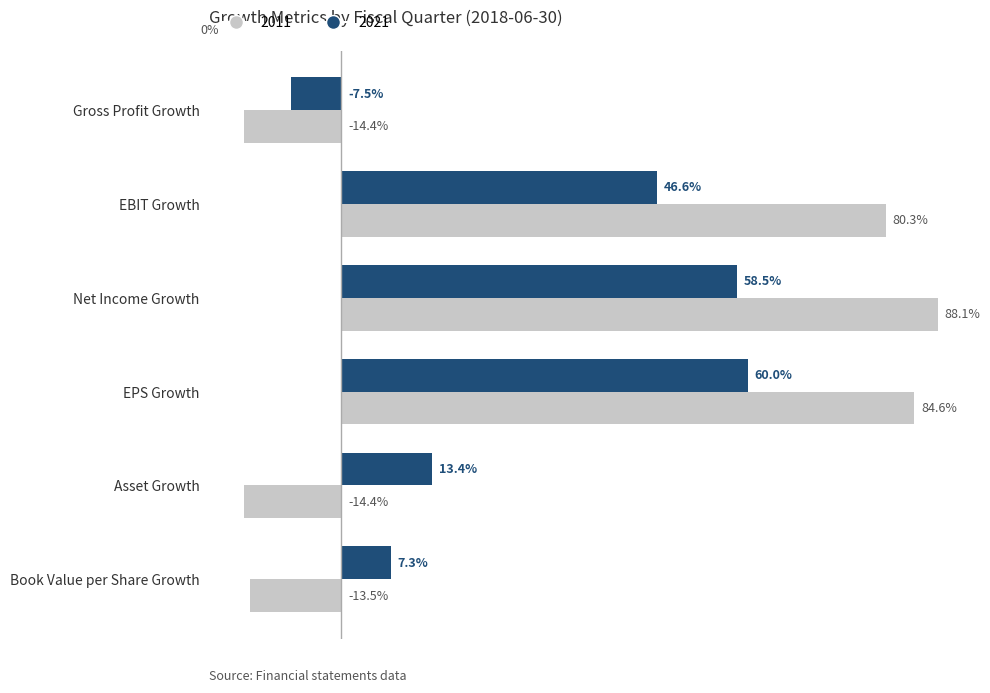

Is the value of 2021 at Asset Growth greater than the value of 2011 at EPS Growth?

No